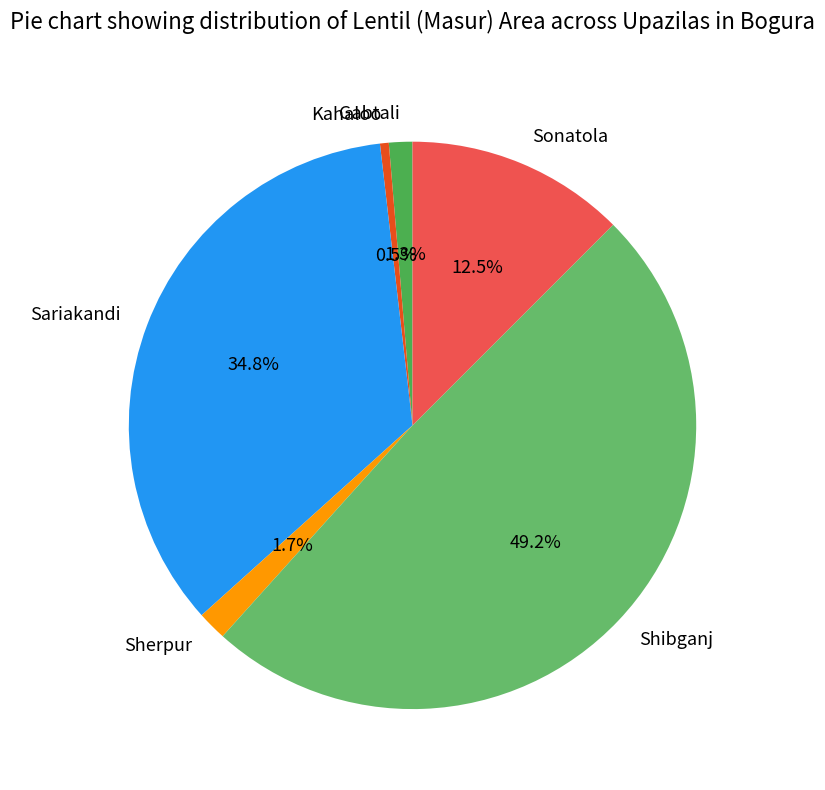

Which slice is the largest?

Shibganj